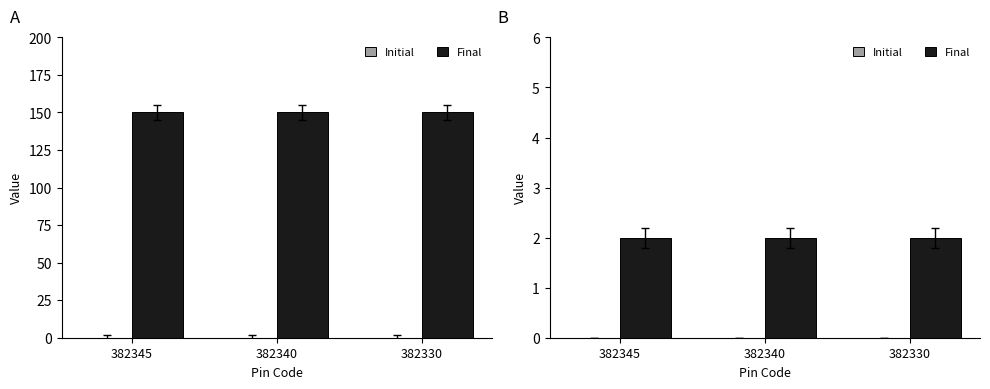

Which label corresponds to the smallest value in the chart?

382345